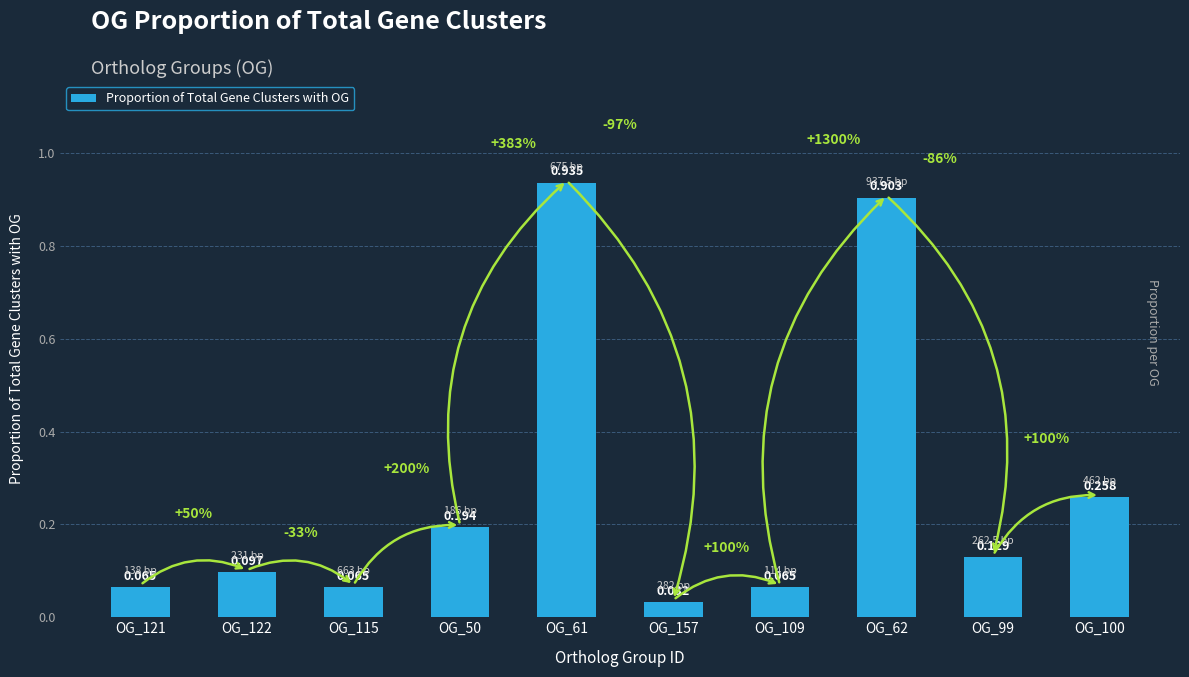

Reading left to right, extract all data points from this chart.

OG_121=0.1	OG_122=0.1	OG_115=0.1	OG_50=0.2	OG_61=0.9	OG_157=0.0	OG_109=0.1	OG_62=0.9	OG_99=0.1	OG_100=0.3